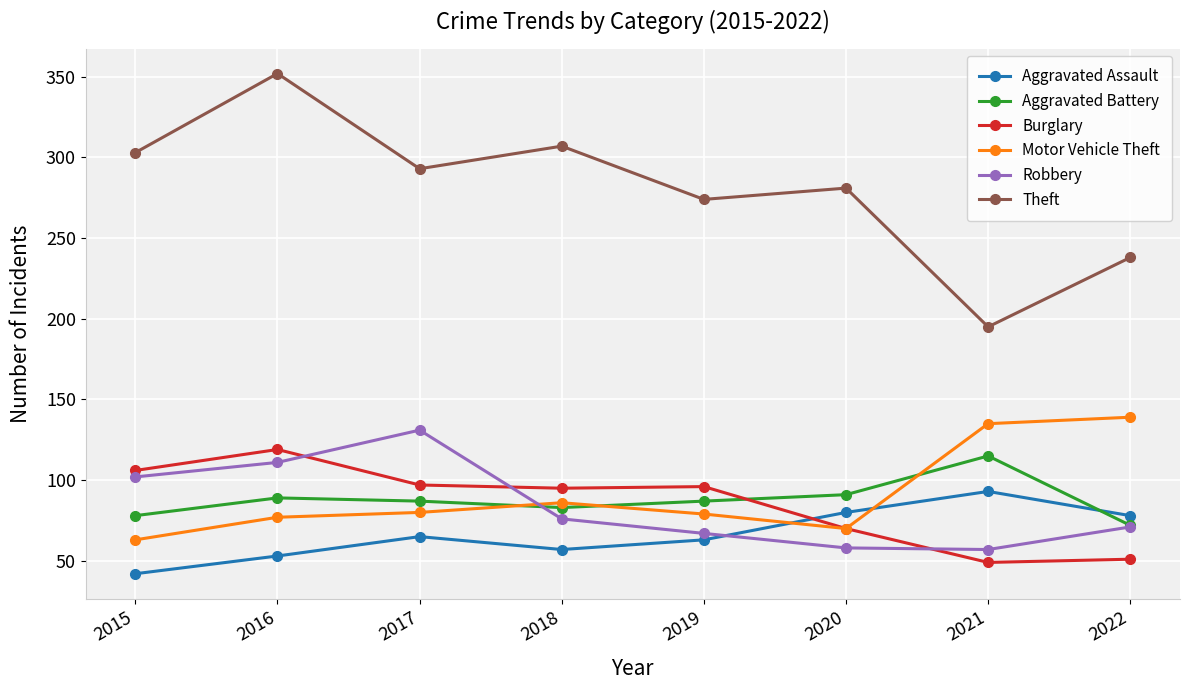

What are all the series names shown in the legend?

Aggravated Assault, Aggravated Battery, Burglary, Motor Vehicle Theft, Robbery, Theft